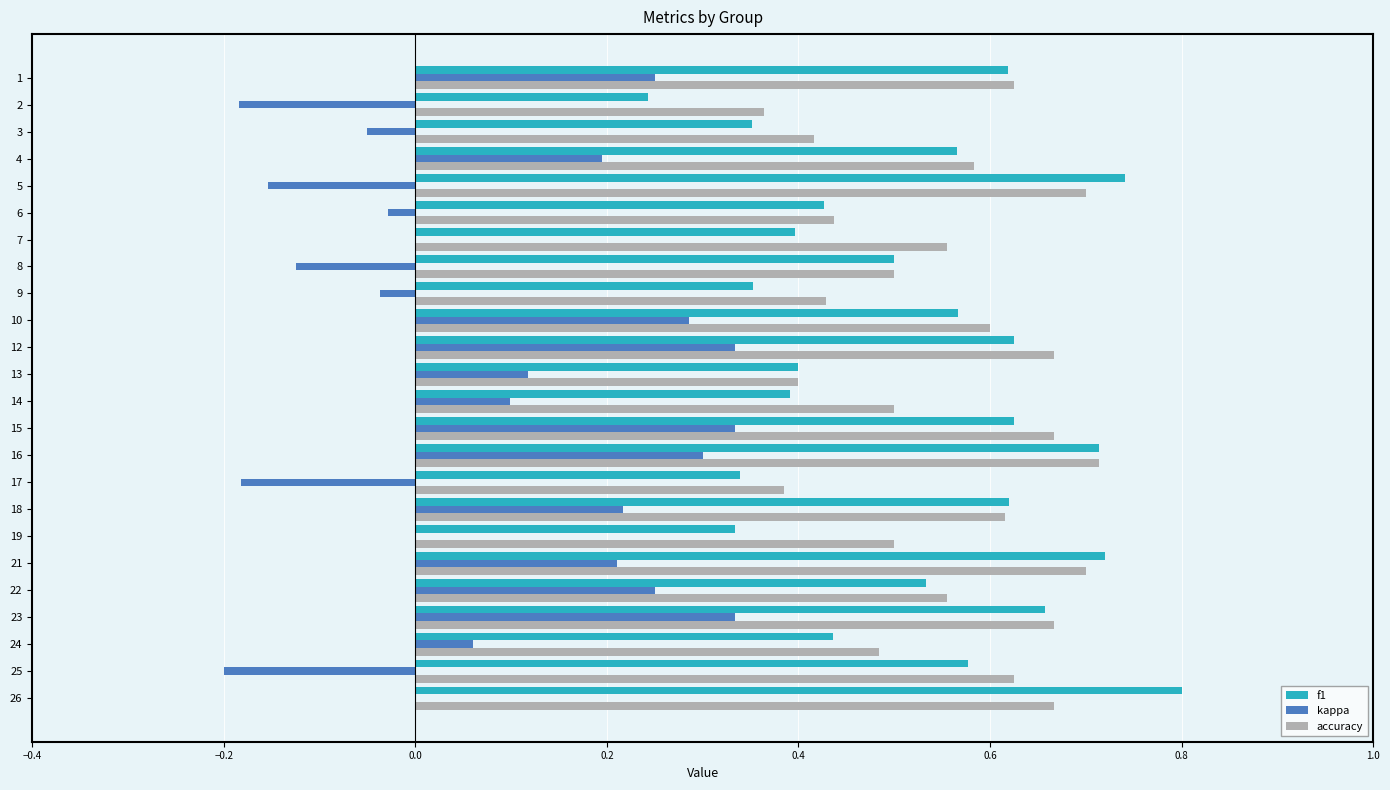

What is the greatest value displayed?

0.8